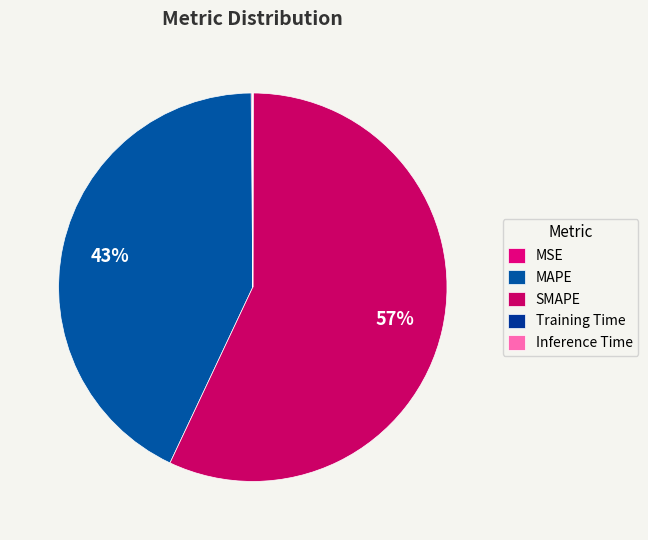

What is the smallest slice in the pie chart?

Training Time